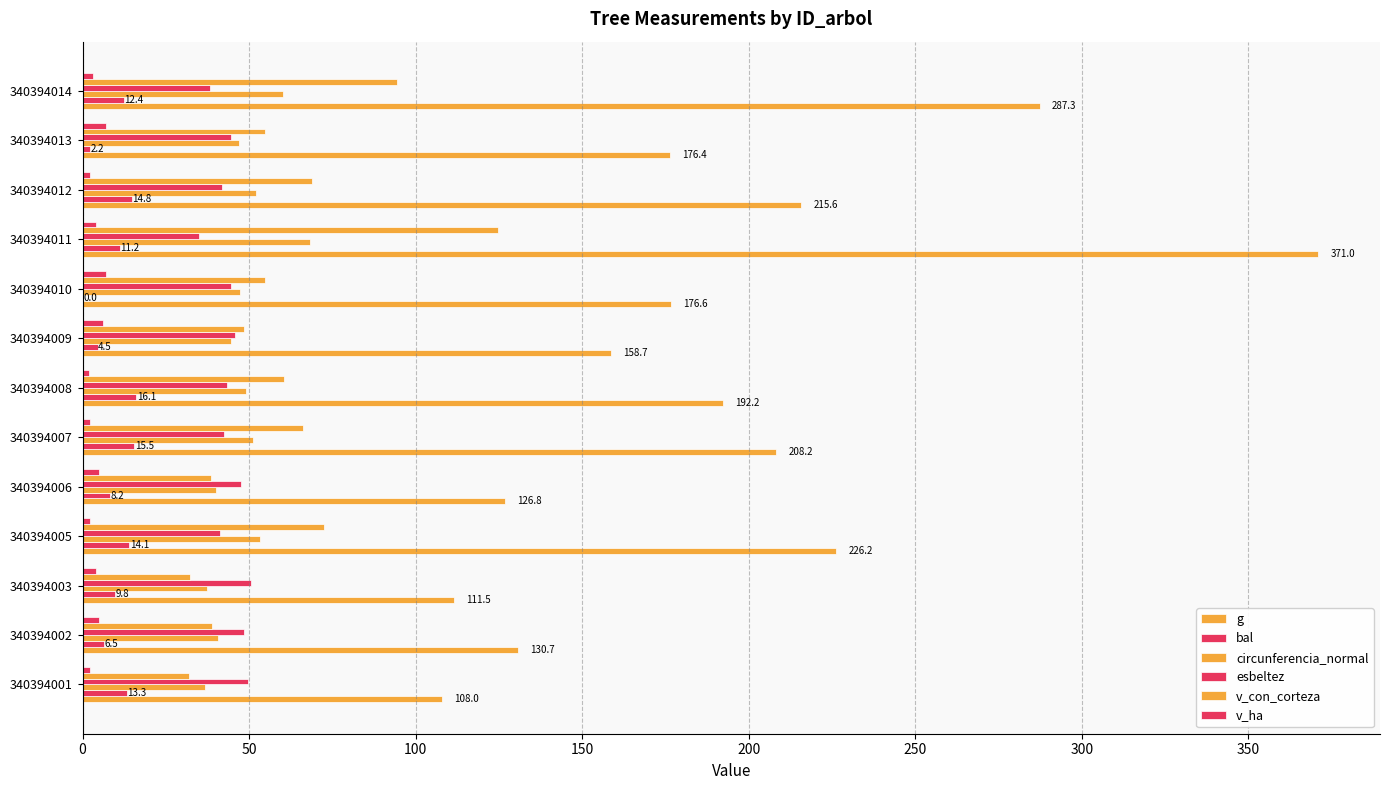

What are all the series names shown in the legend?

g, bal, circunferencia_normal, esbeltez, v_con_corteza, v_ha